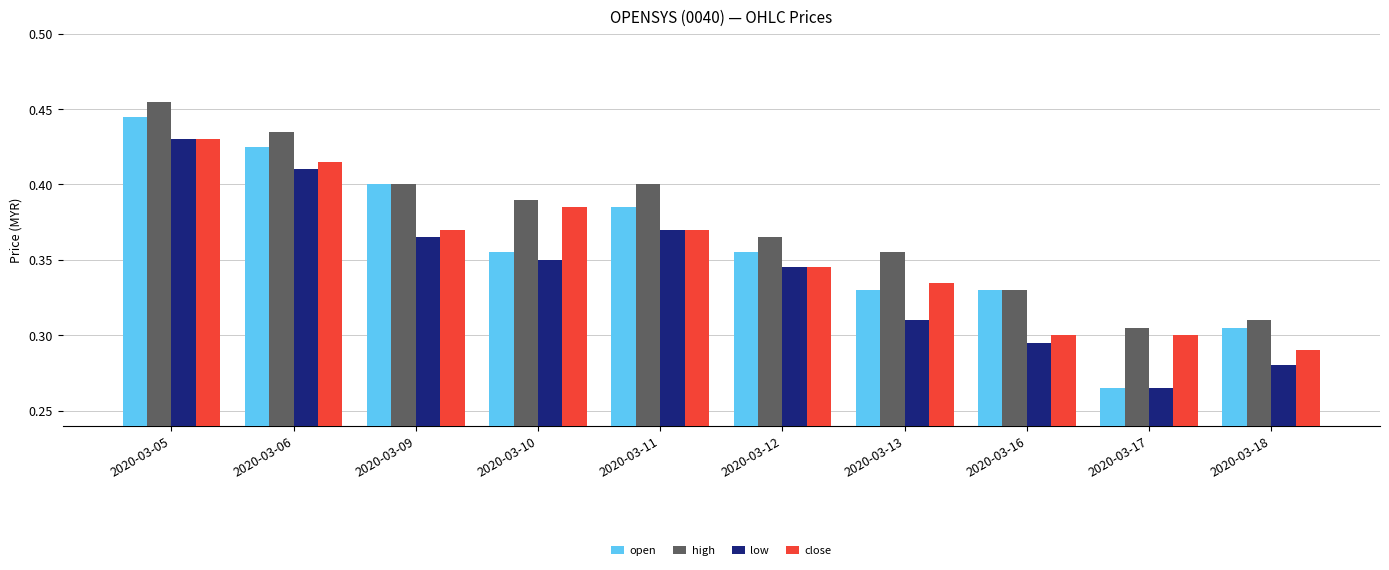

Where is open nearest to the value 0?

2020-03-17